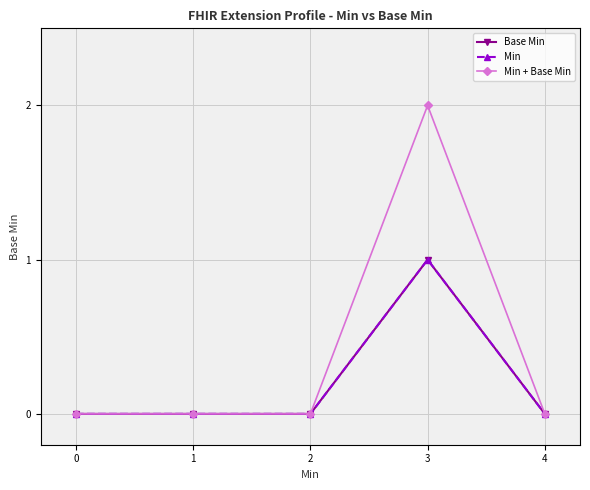

What is the sum of the Min + Base Min values at 3 and 0?

2